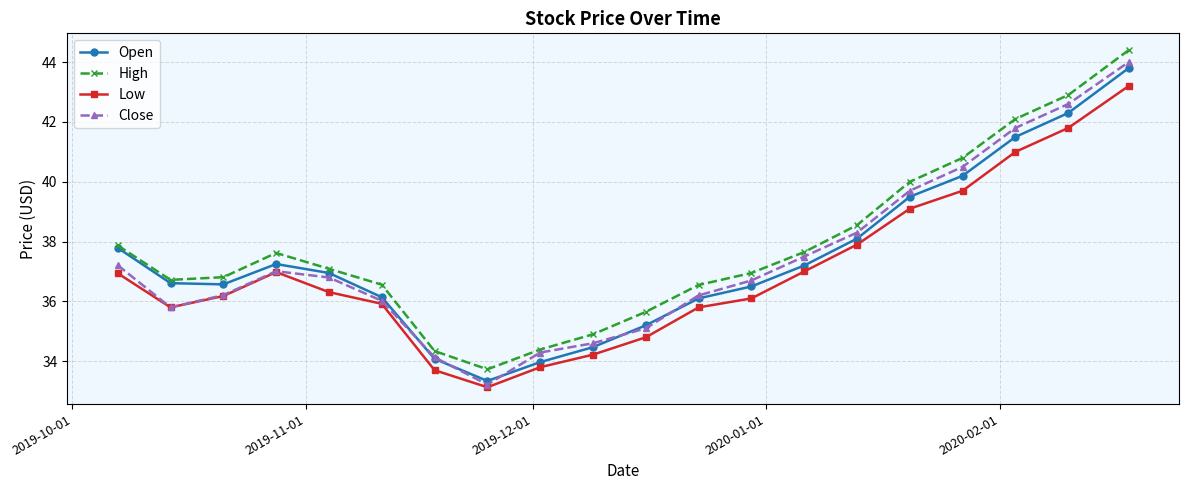

How many interior local peaks does the High series have?

1